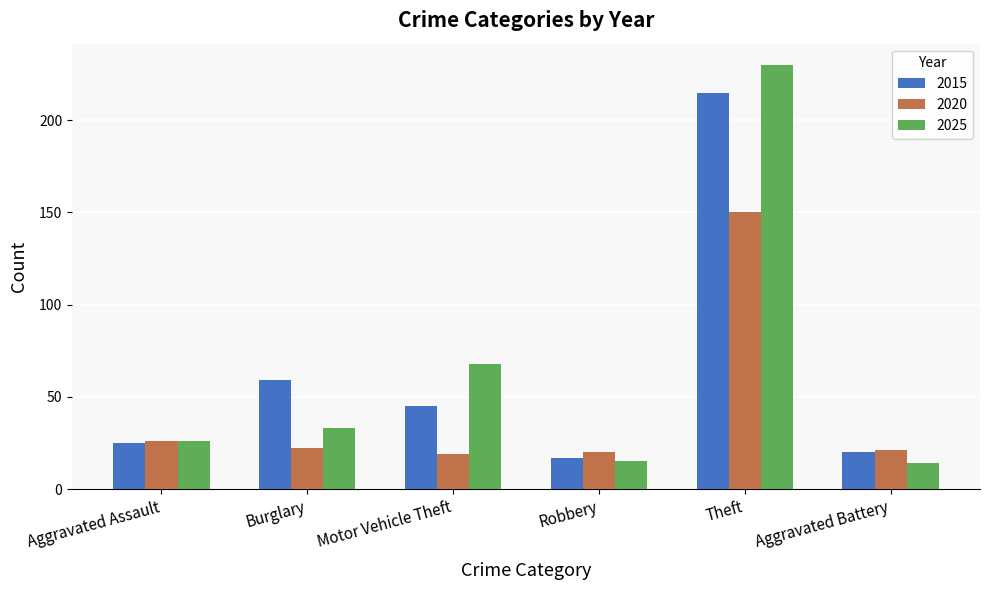

How many bars are there in each group?

3